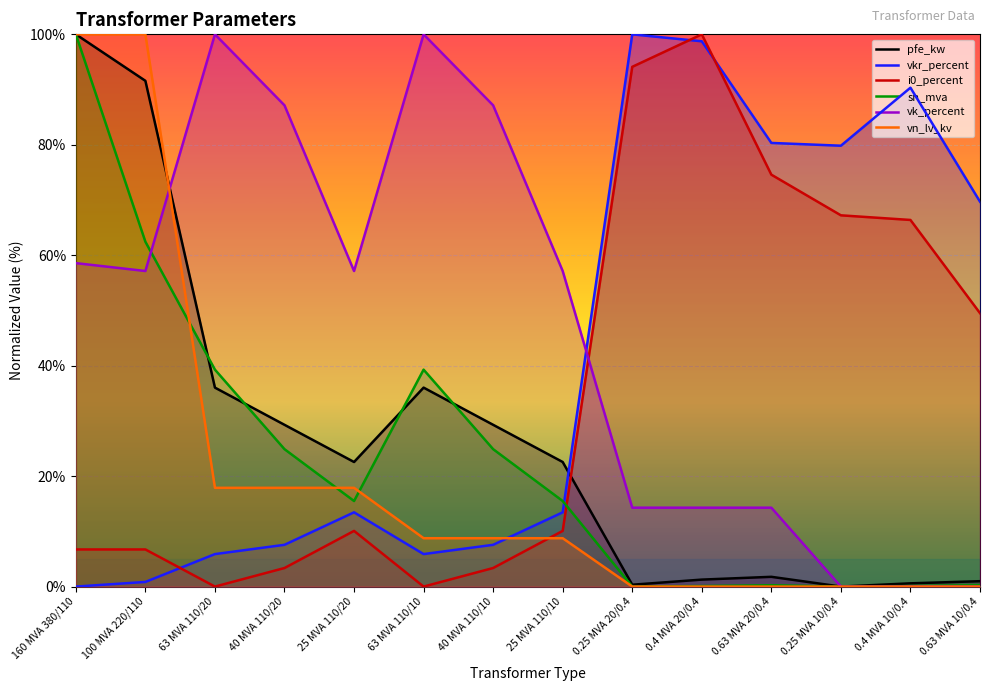

The value of vn_lv_kv at 63 MVA 110/10 is 8.8. True or false?

True